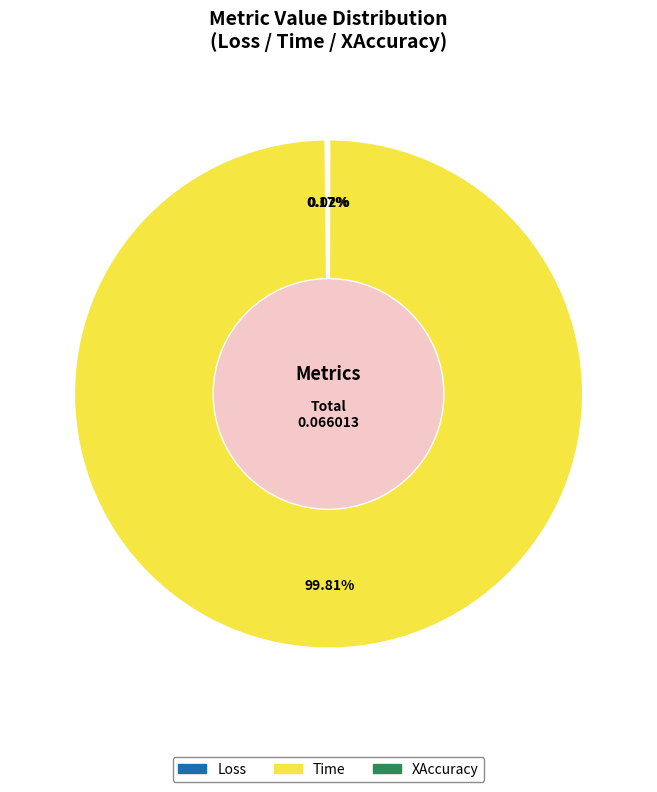

Is there any slice that represents more than half of the pie?

Yes